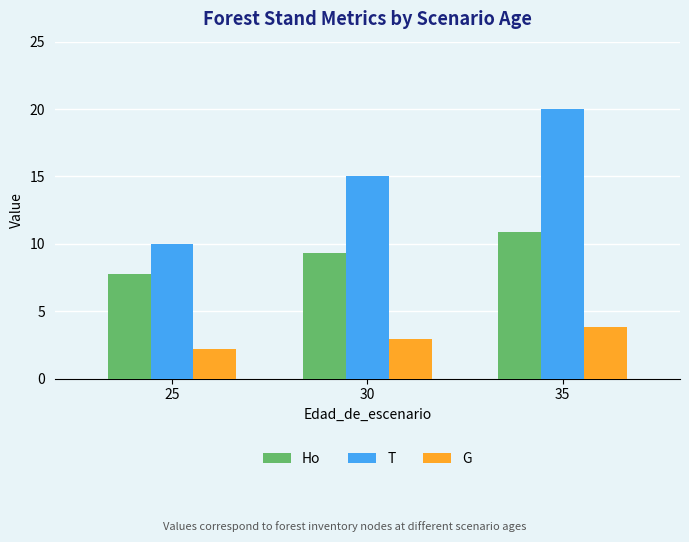

What is the highest value of the G series?

3.8